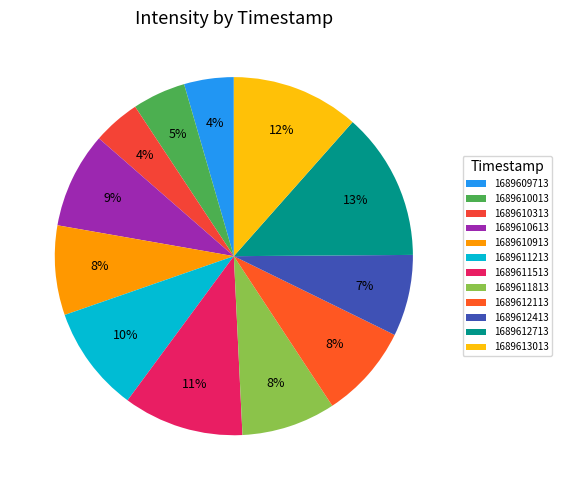

To the nearest percent, what is the difference between the largest and smallest slice percentages?

9%